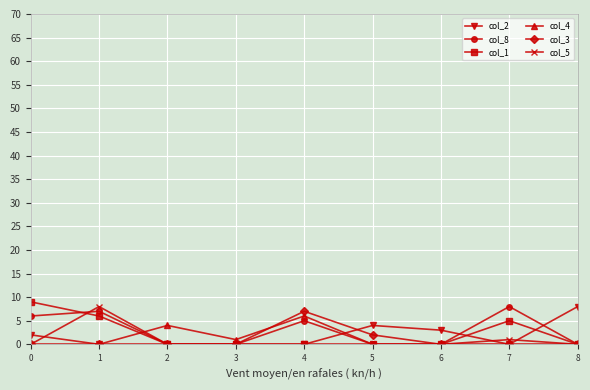

At which label does col_4 reach its peak?

4